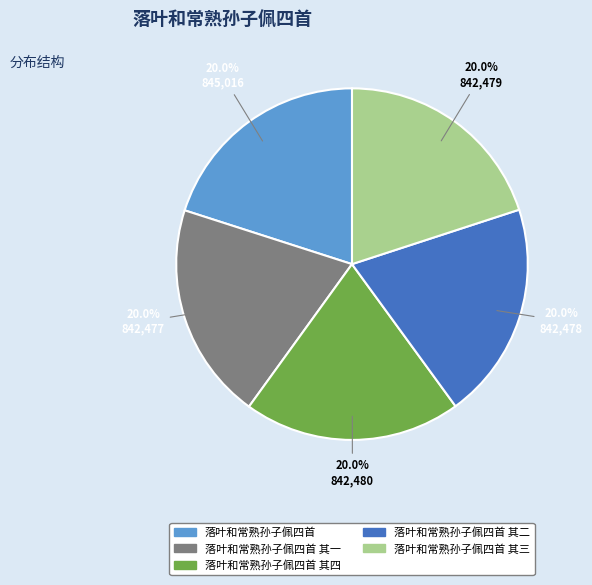

To the nearest percent, what is the average slice percentage?

20%